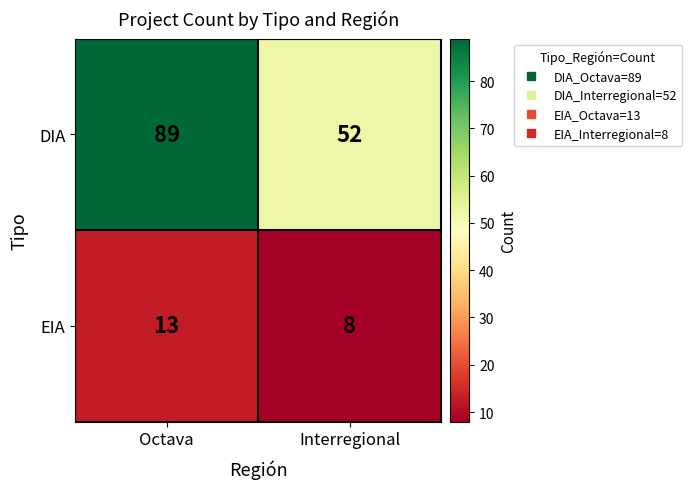

What is the maximum value for EIA?

13